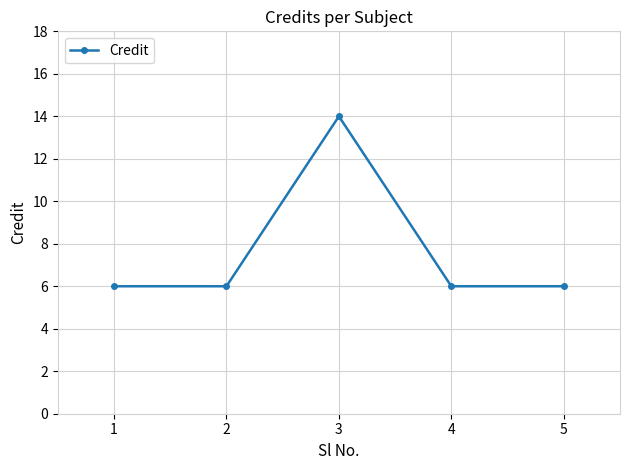

The value at 4 is 6. True or false?

True